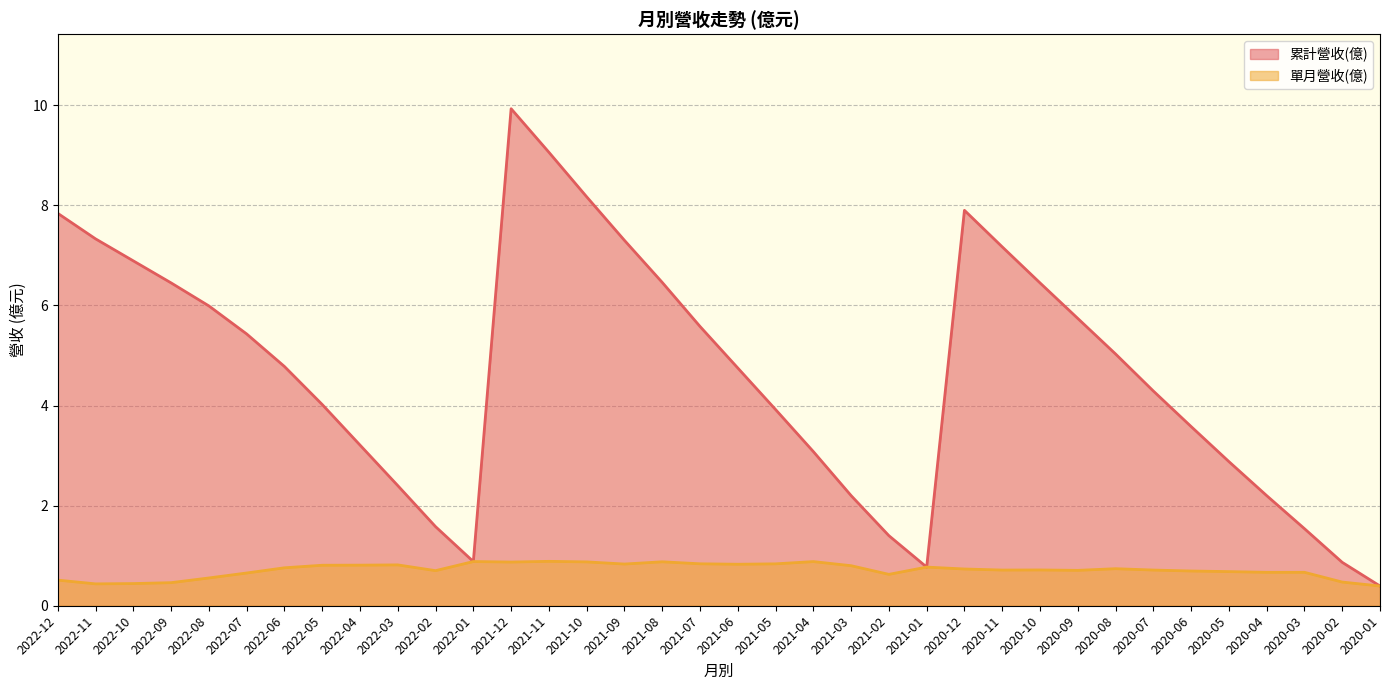

True or false: 累計營收(億) has a value of 7.8 at 2022-12.

True